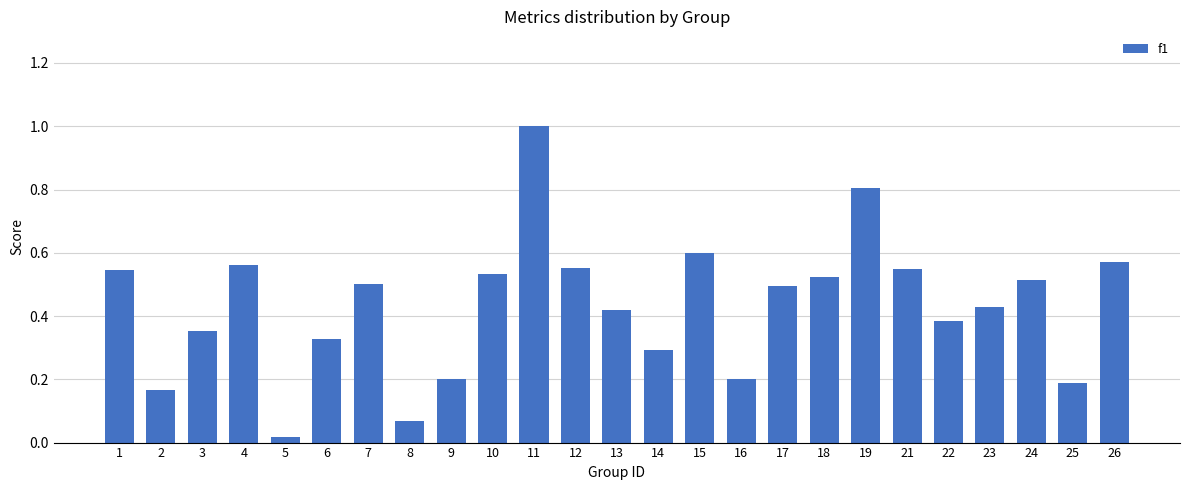

The value at 11 is 0.3. True or false?

False